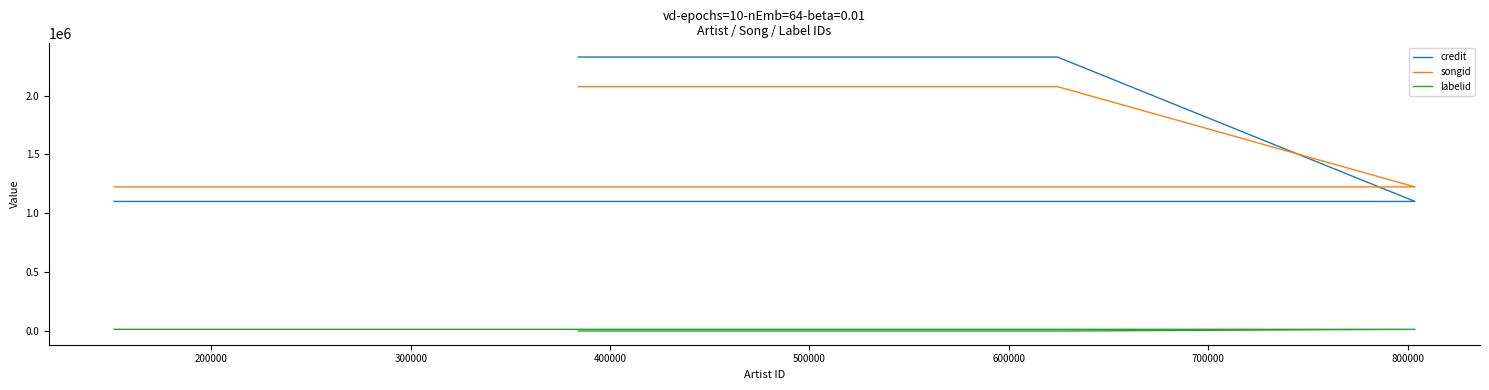

What is the average value of the labelid series?

10415